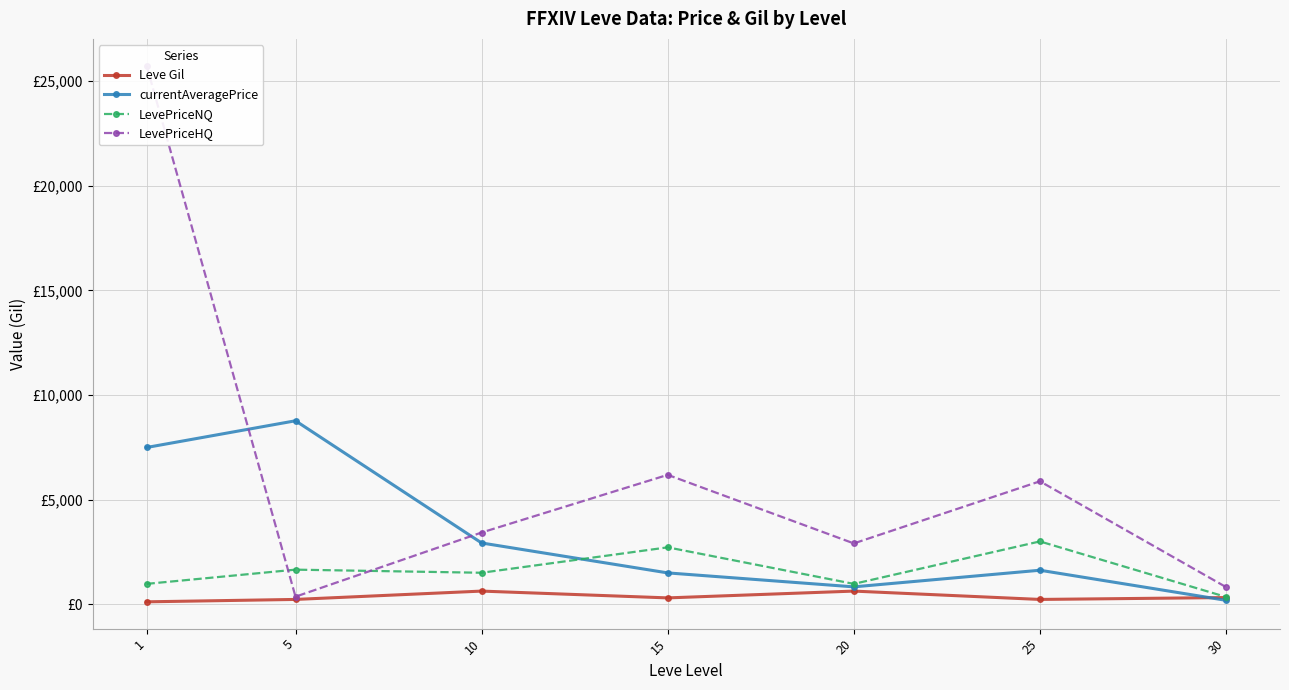

What is the value of the LevePriceNQ point at the 3rd from the left?

1501.5